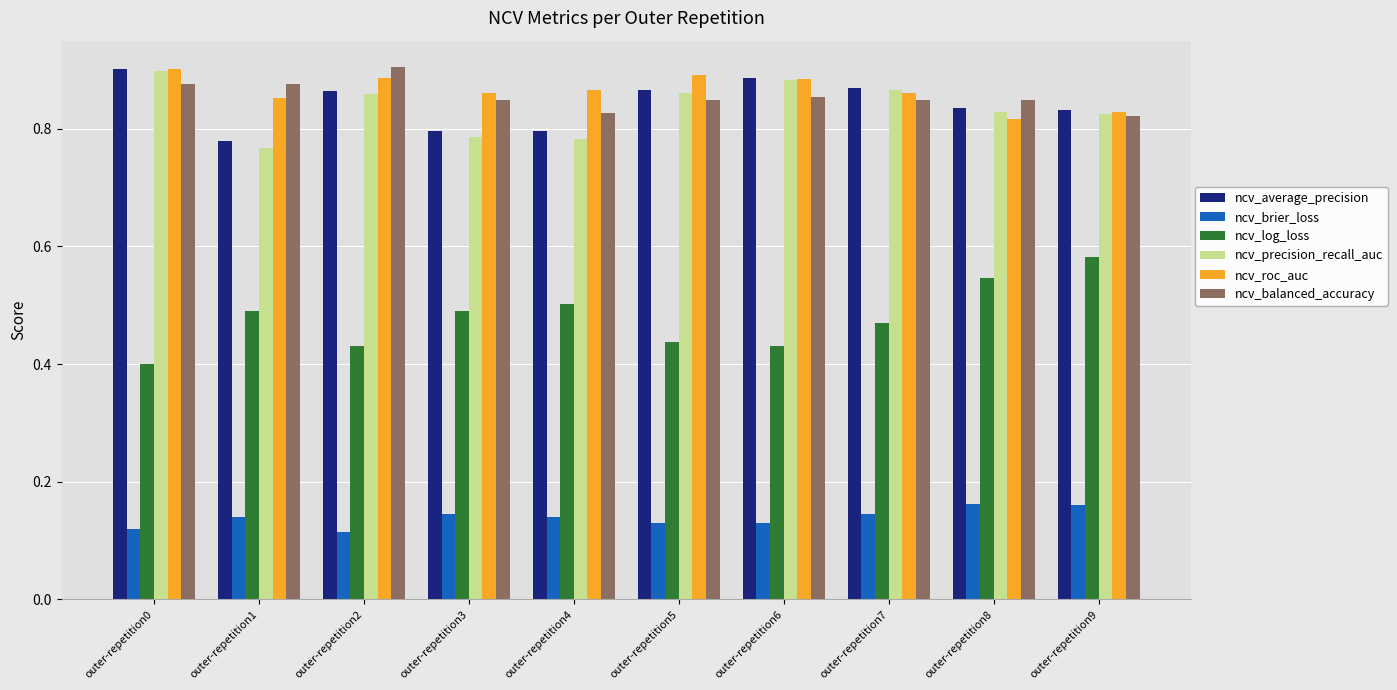

At which label does ncv_log_loss reach its minimum?

outer-repetition0